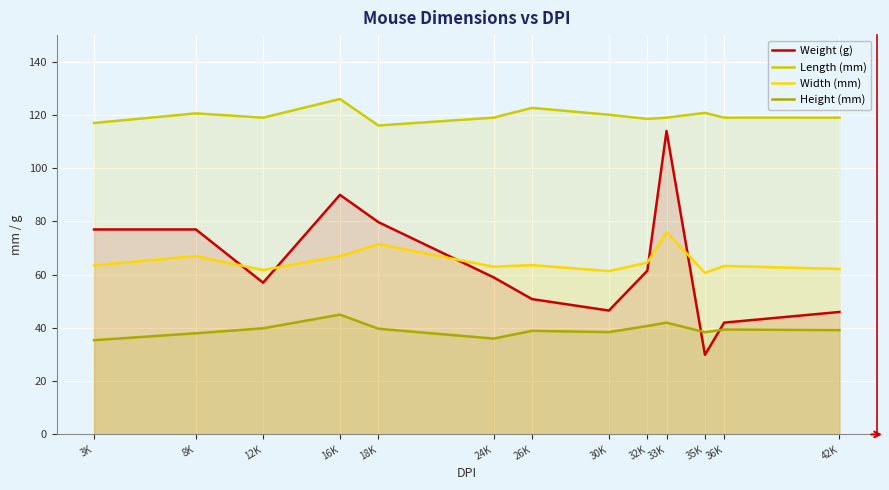

Is it true that Height (mm) equals 36.0 at 24K?

True